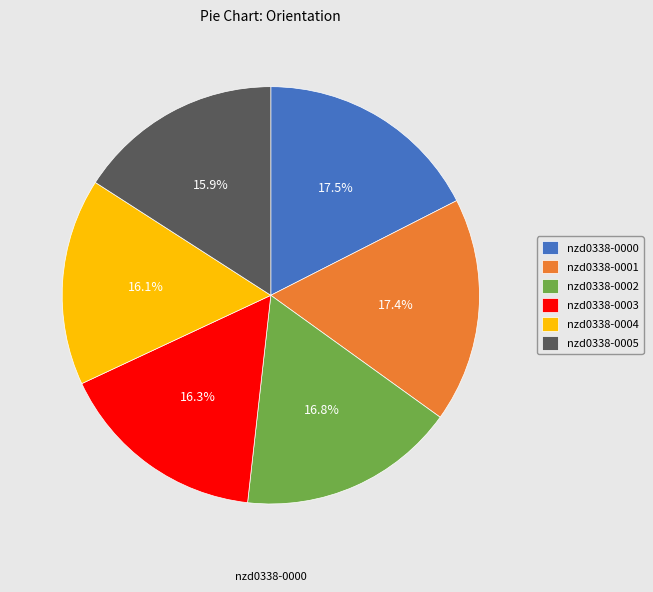

What portion of the pie excludes nzd0338-0005?

84.1%